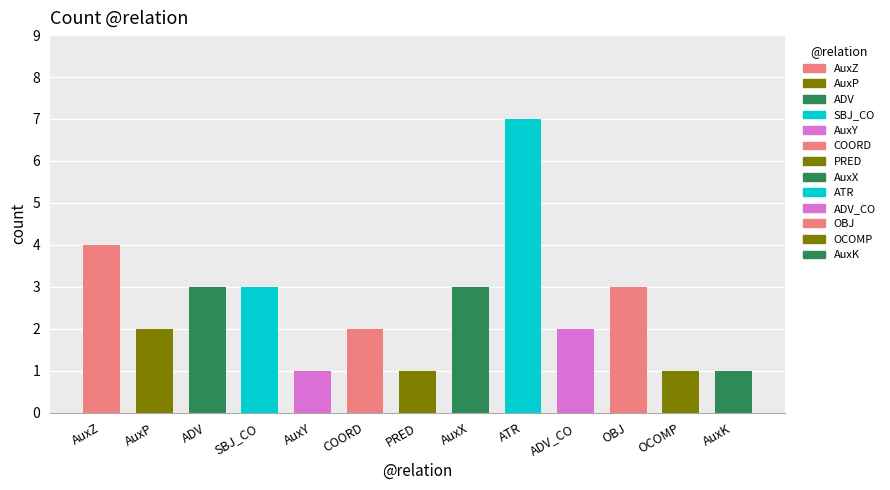

How many values are between 1 and 3?

11